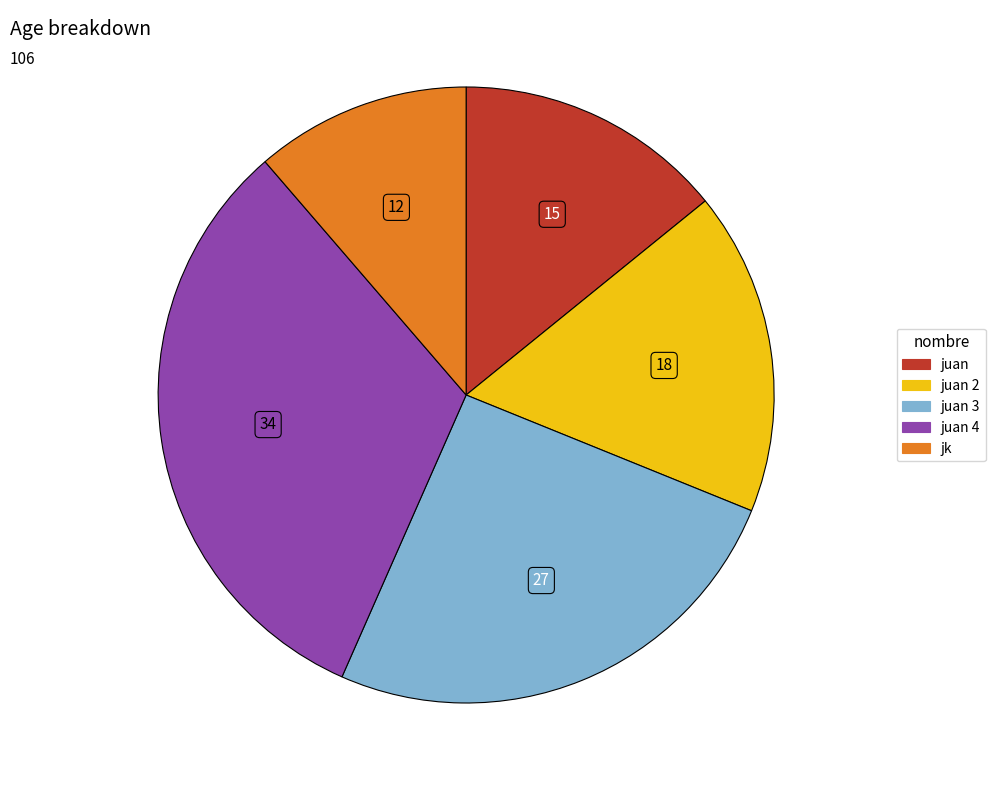

Does any single category account for the majority?

No